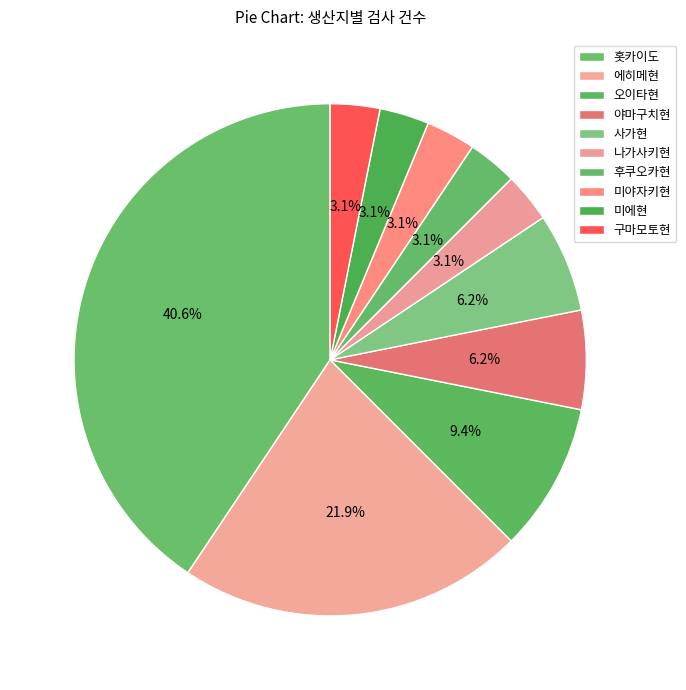

The 홋카이도 slice represents 33% of the pie. True or false?

False